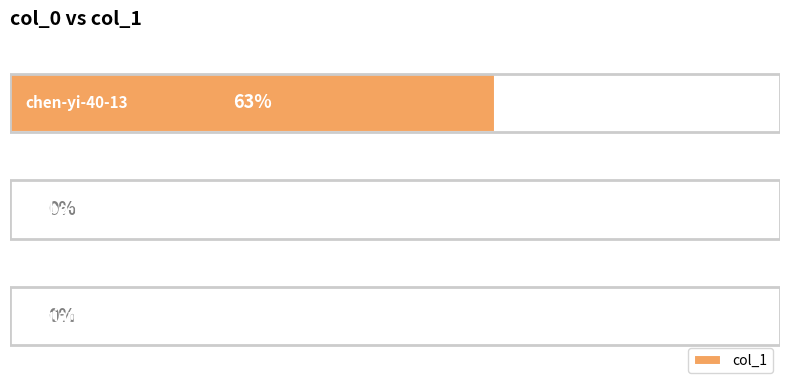

Count the number of values greater than 0.

1